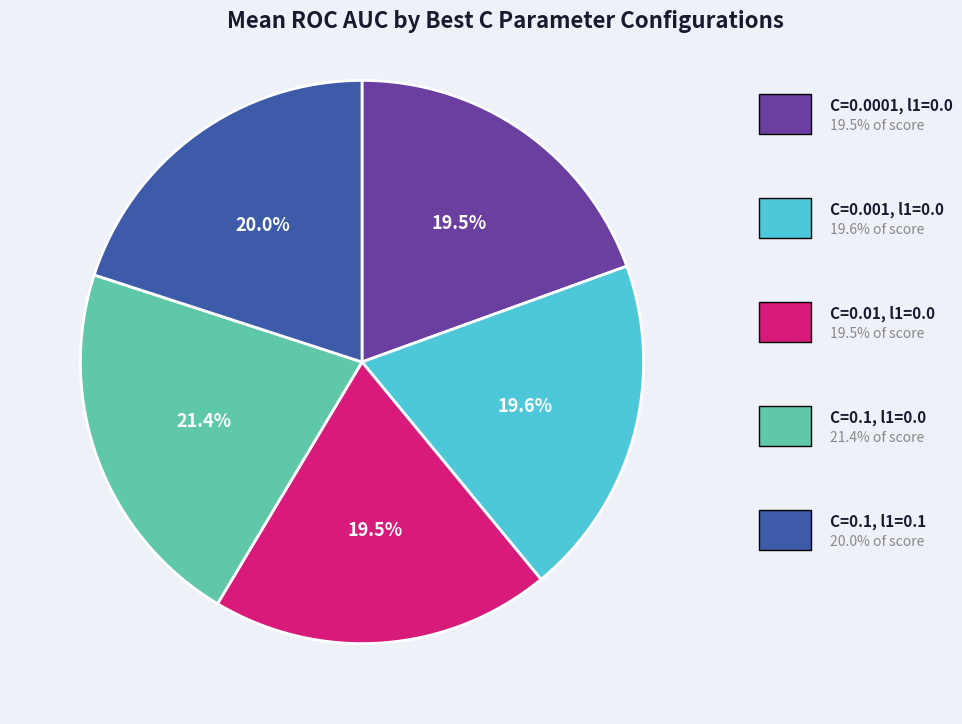

Is there any slice that represents more than half of the pie?

No